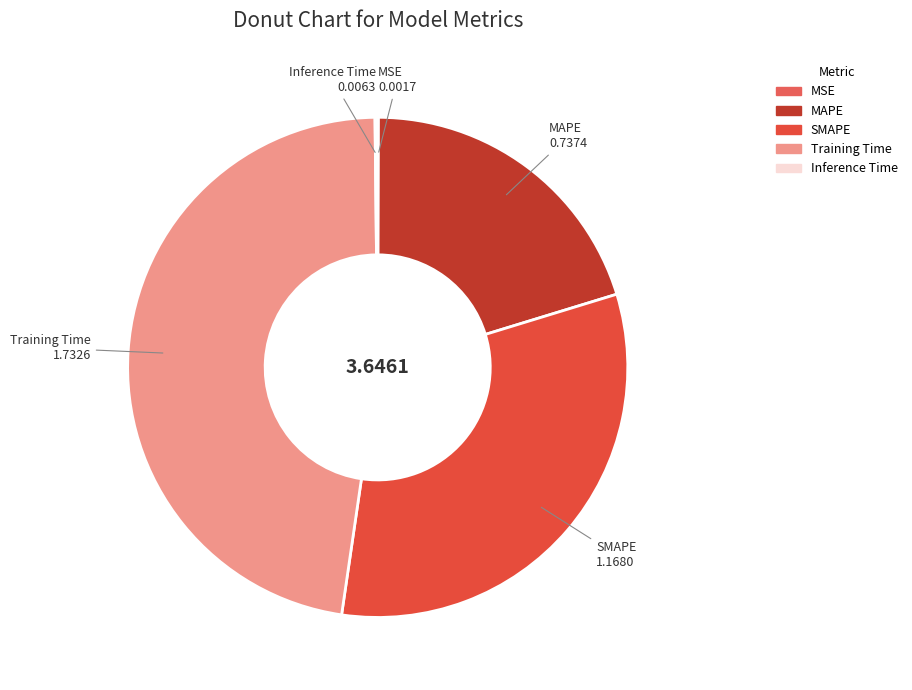

Which slice is the largest?

Training Time